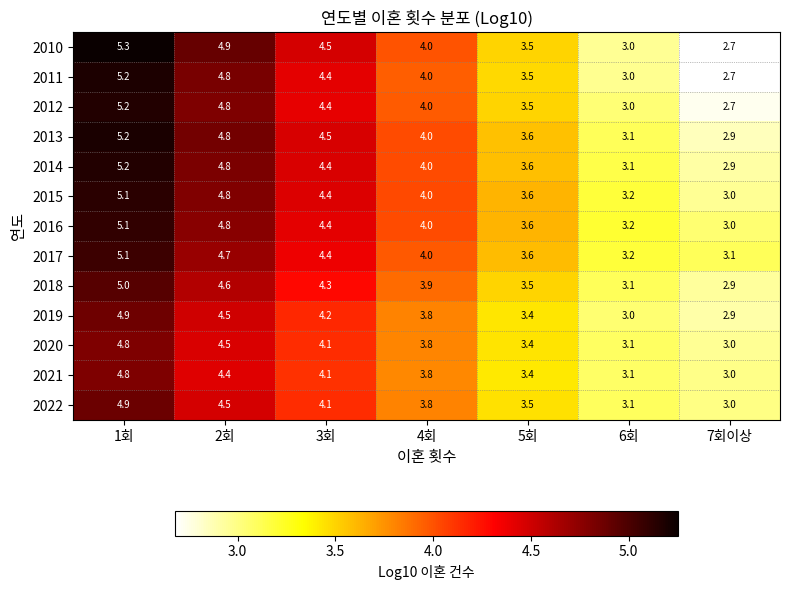

What is the total value across all series at 5회?

45.7